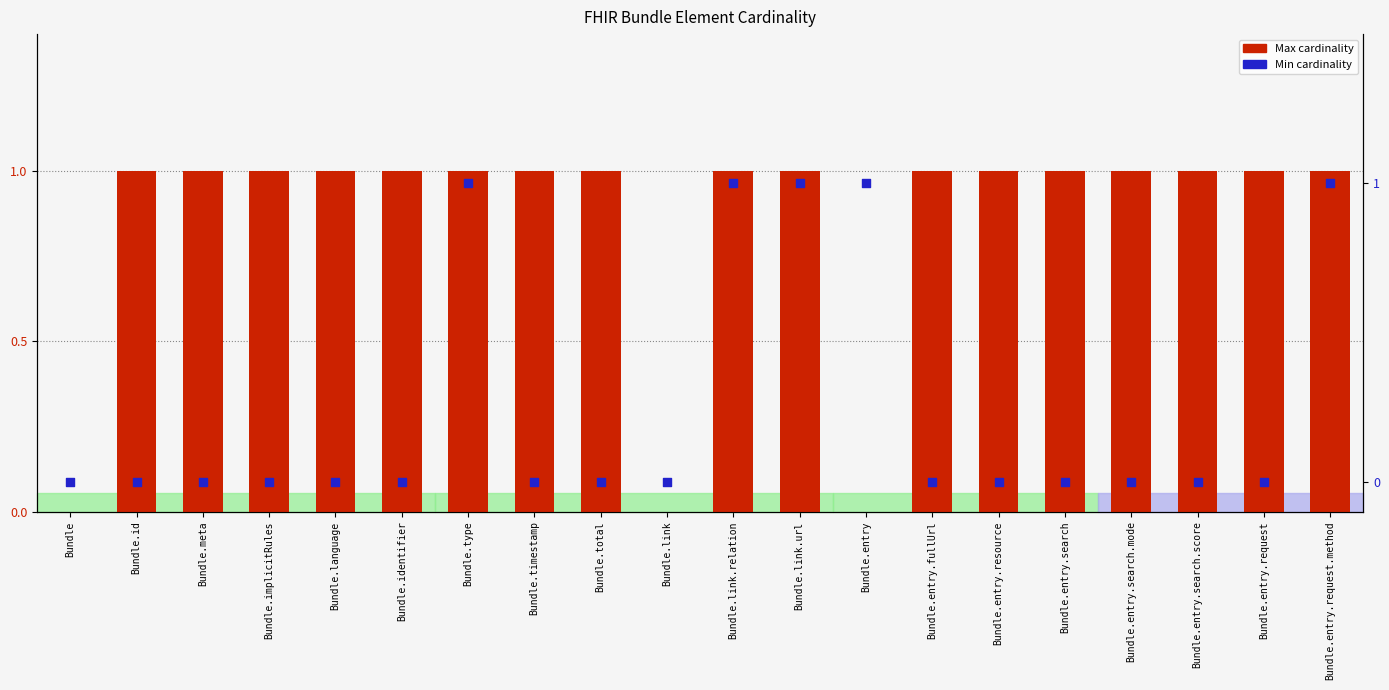

Is the value of Max cardinality at Bundle.entry.resource greater than the value of Min cardinality at Bundle?

Yes